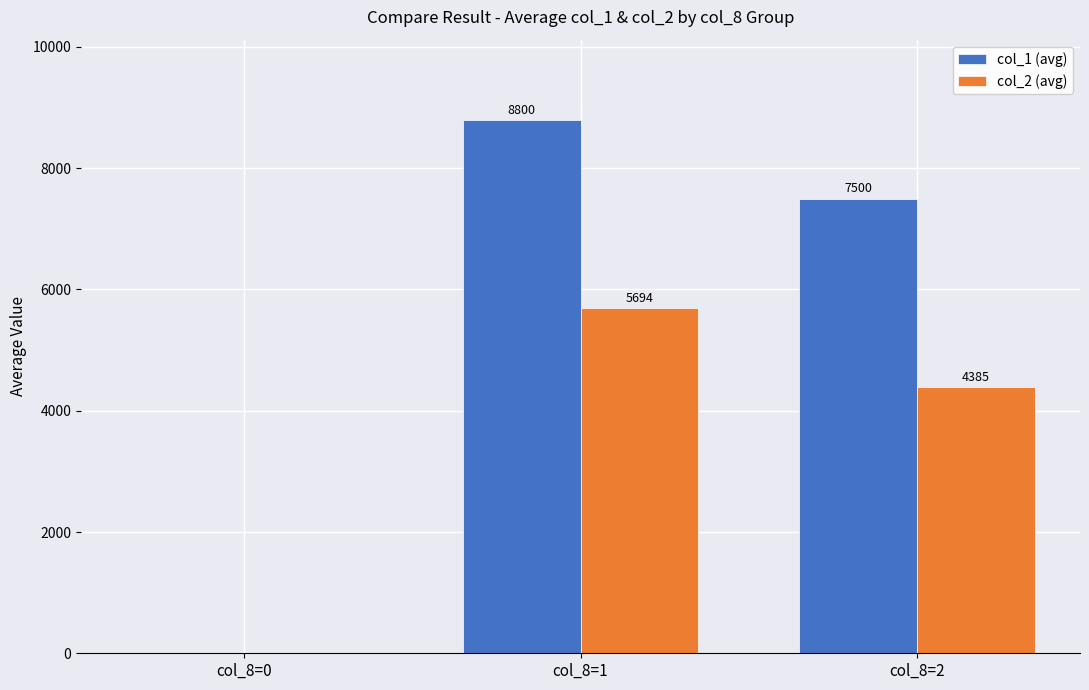

What are all the series names shown in the legend?

col_1 (avg), col_2 (avg)